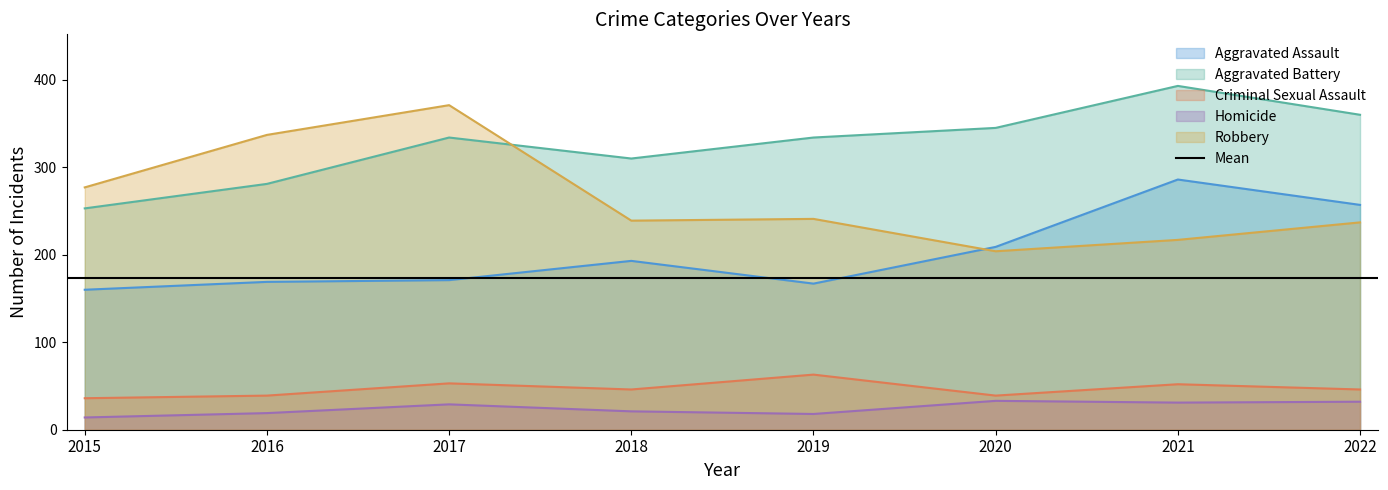

True or false: Robbery and Homicide cross at least once.

False